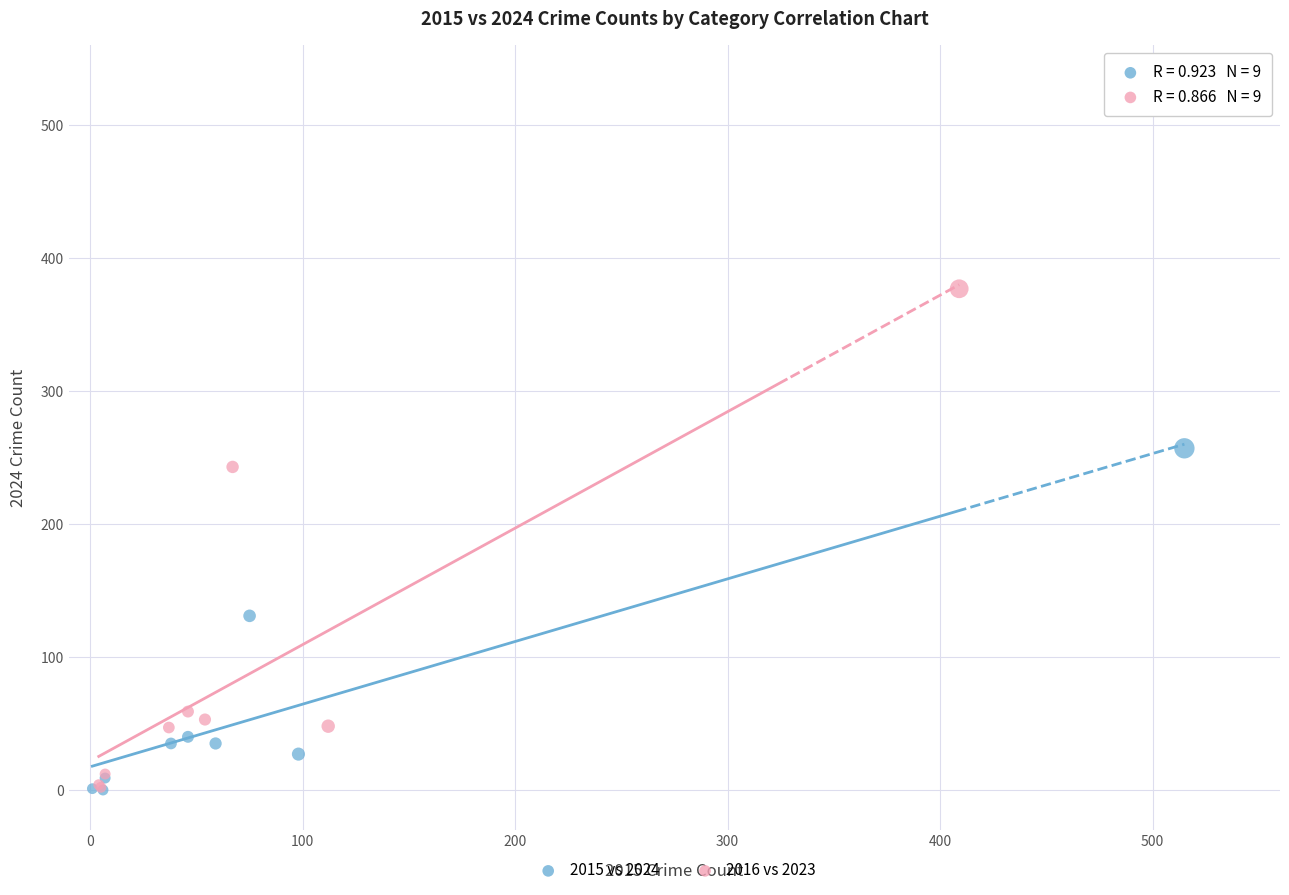

Which series has the largest Y range (max minus min)?

2016 vs 2023